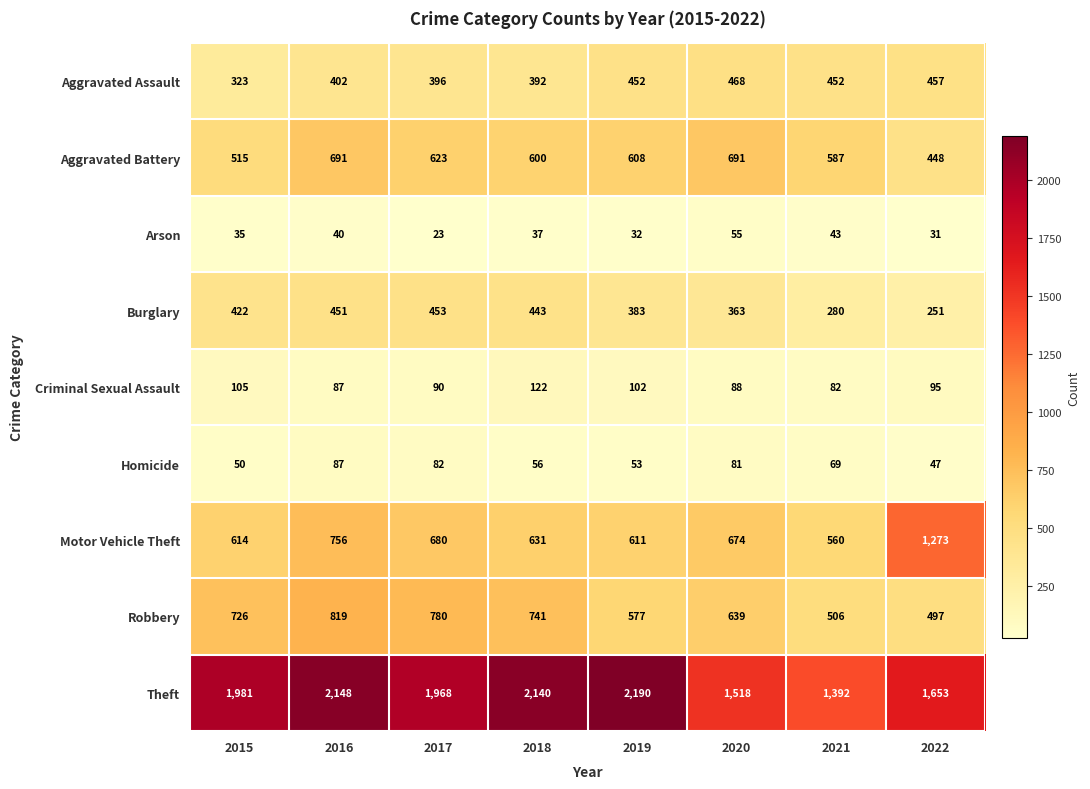

At which label does Motor Vehicle Theft reach its minimum?

2021